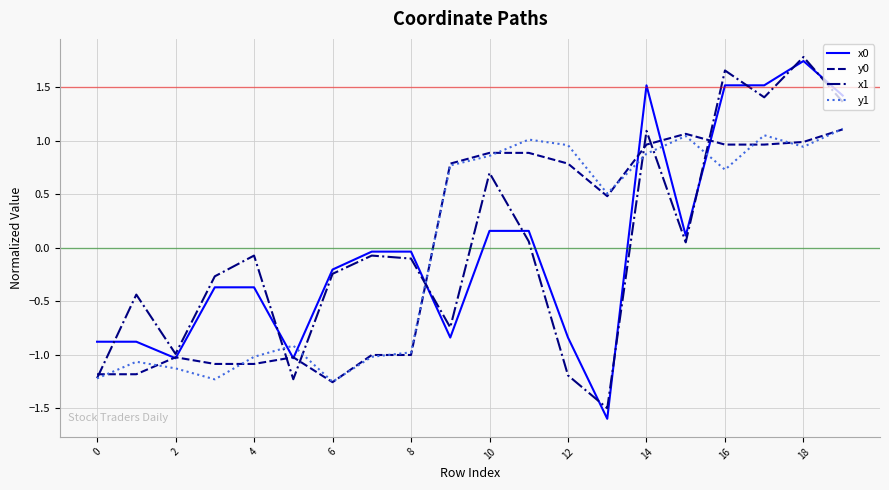

Which series ends up on top after the final intersection of y1 and x1?

x1